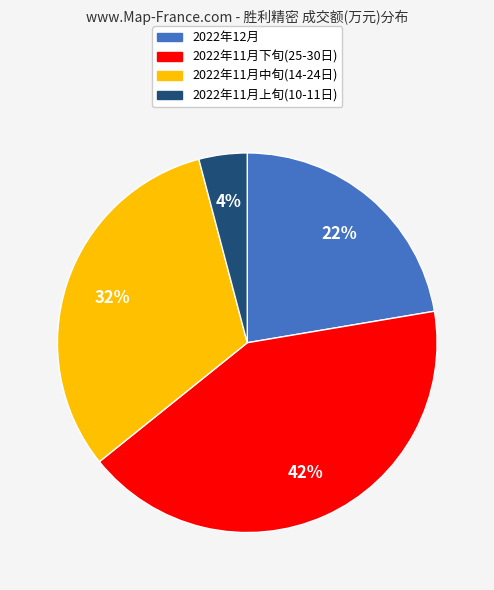

To the nearest percent, what is the average slice percentage?

25%